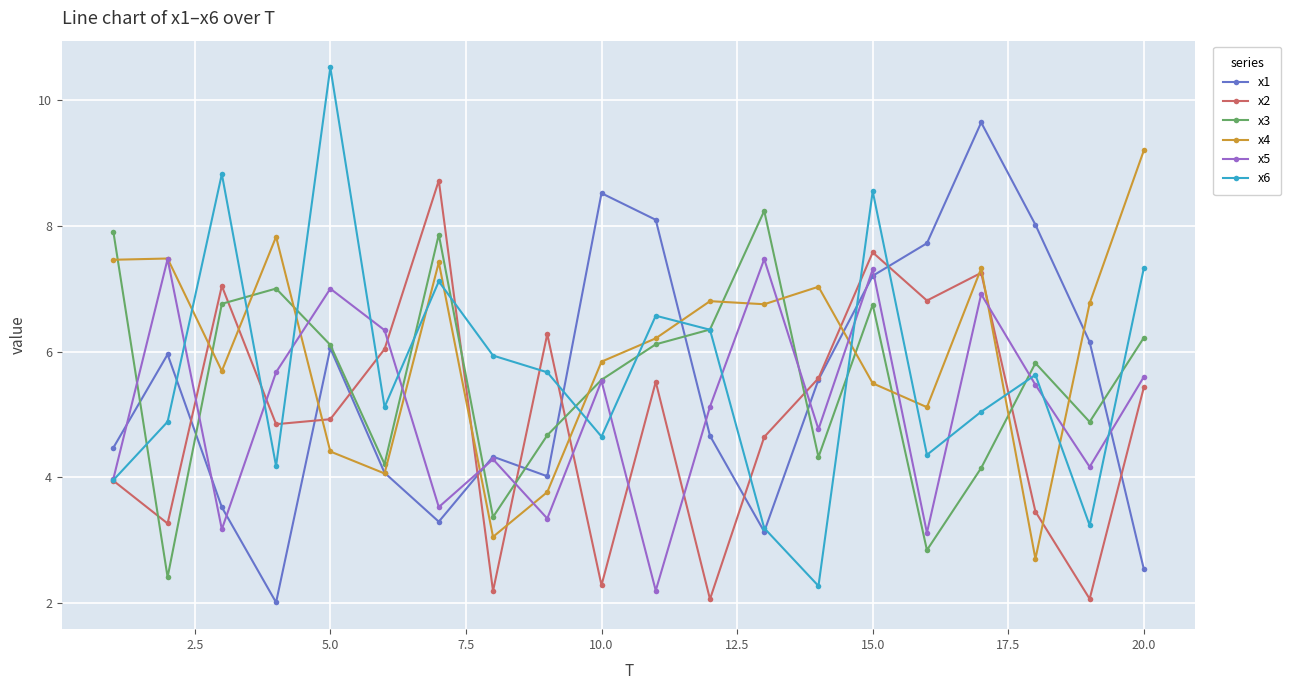

What is the value of the x4 point at the 4th from the left?

7.8